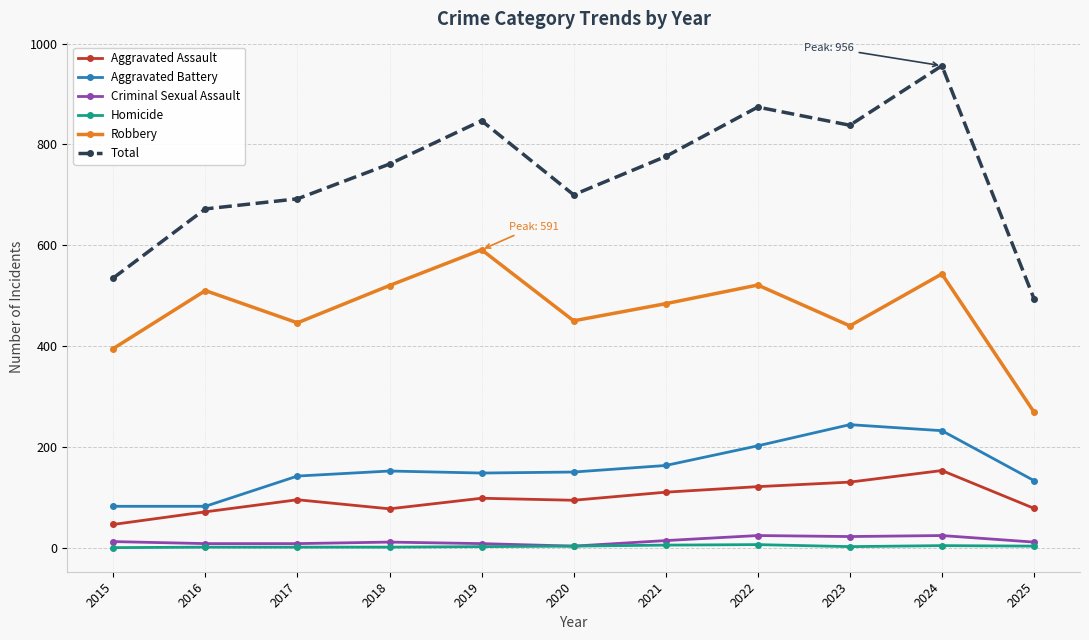

Which label corresponds to the largest value in the chart?

2024